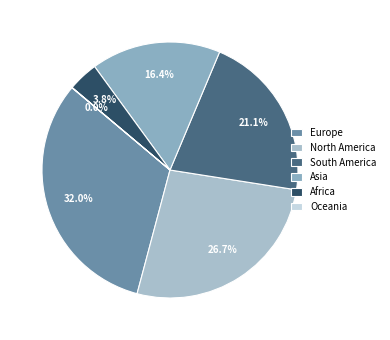

What is the largest slice in the pie chart?

Europe